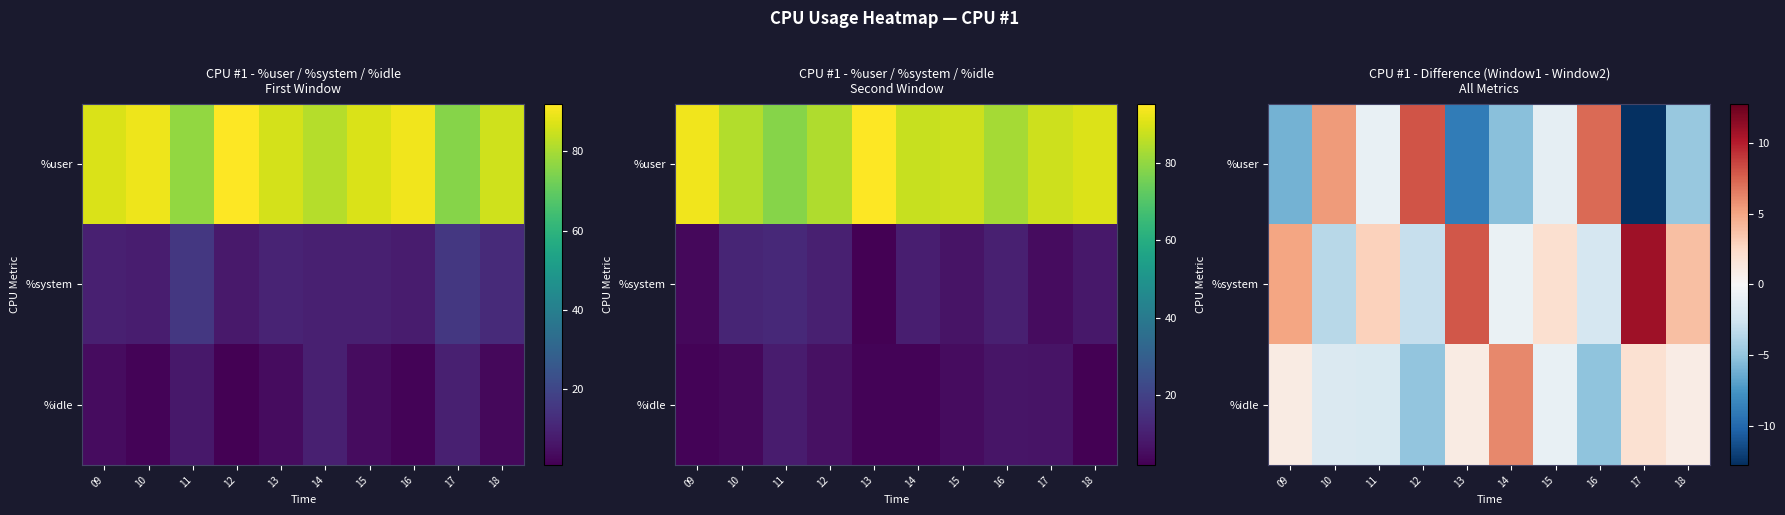

At which label is %idle closest to 0?

15